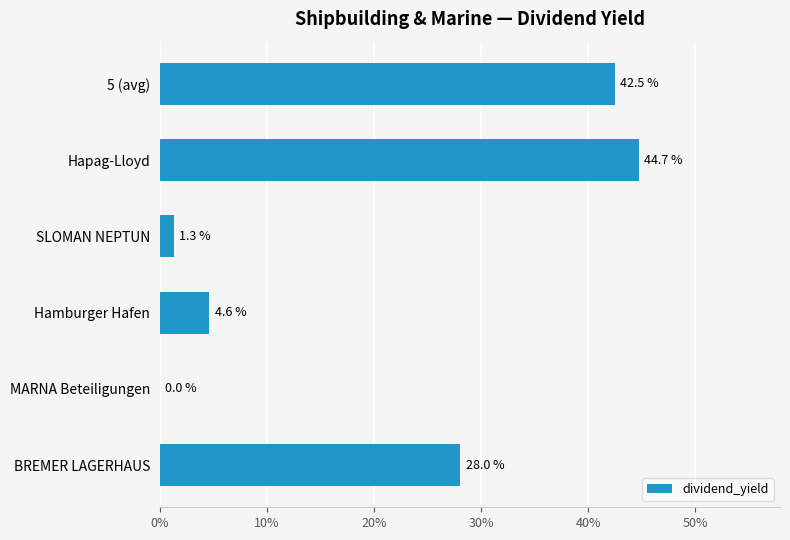

Are the bars horizontal?

Yes